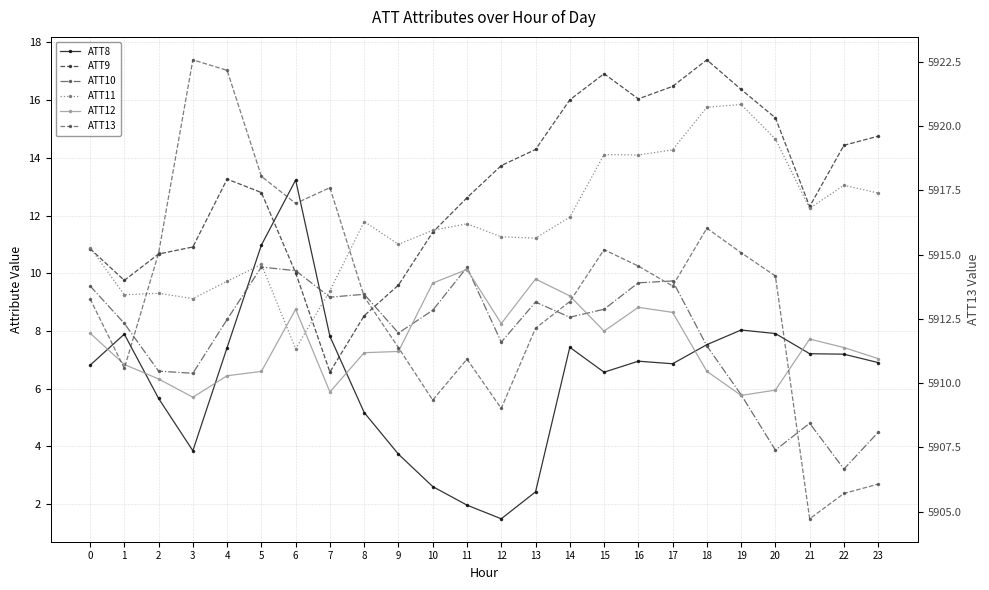

Which series has the largest total across all categories?

ATT13